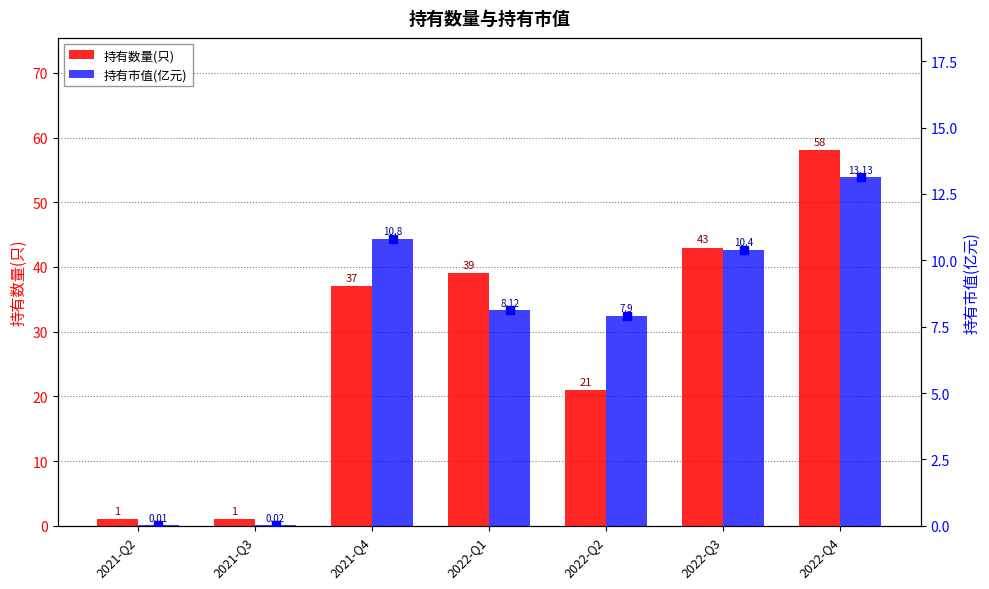

Reading left to right, list all the values displayed in this chart.

持有数量(只): 2021-Q2=1.0	2021-Q3=1.0	2021-Q4=37.0	2022-Q1=39.0	2022-Q2=21.0	2022-Q3=43.0	2022-Q4=58.0
持有市值(亿元): 2021-Q2=0.0	2021-Q3=0.0	2021-Q4=10.8	2022-Q1=8.1	2022-Q2=7.9	2022-Q3=10.4	2022-Q4=13.1